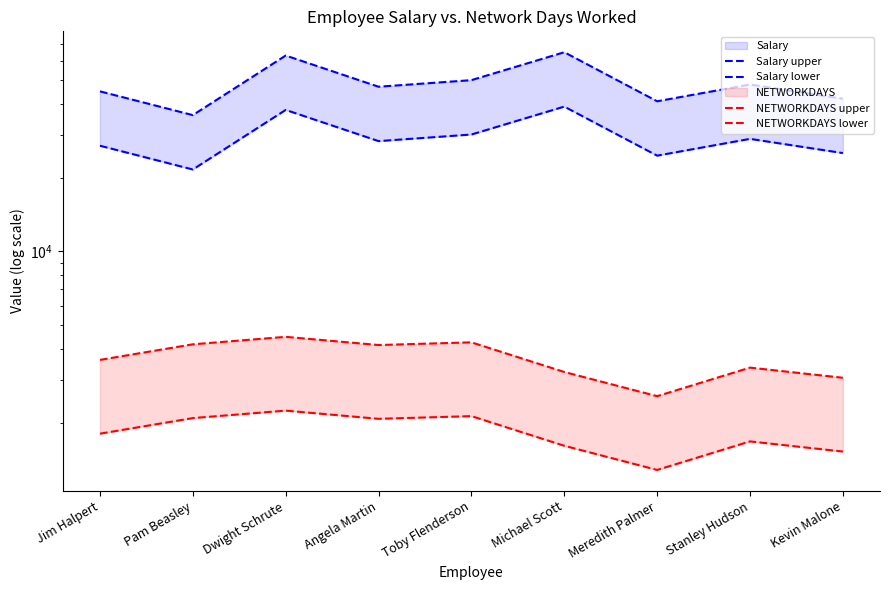

What is the difference between the NETWORKDAYS lower values at Kevin Malone and Angela Martin?

549.5